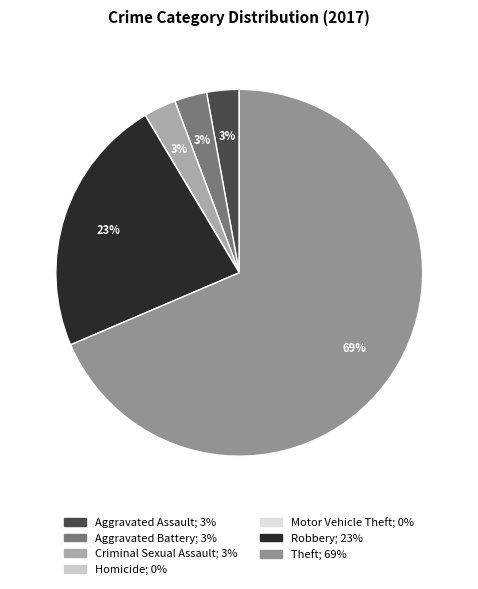

How many slices are in this pie chart?

7